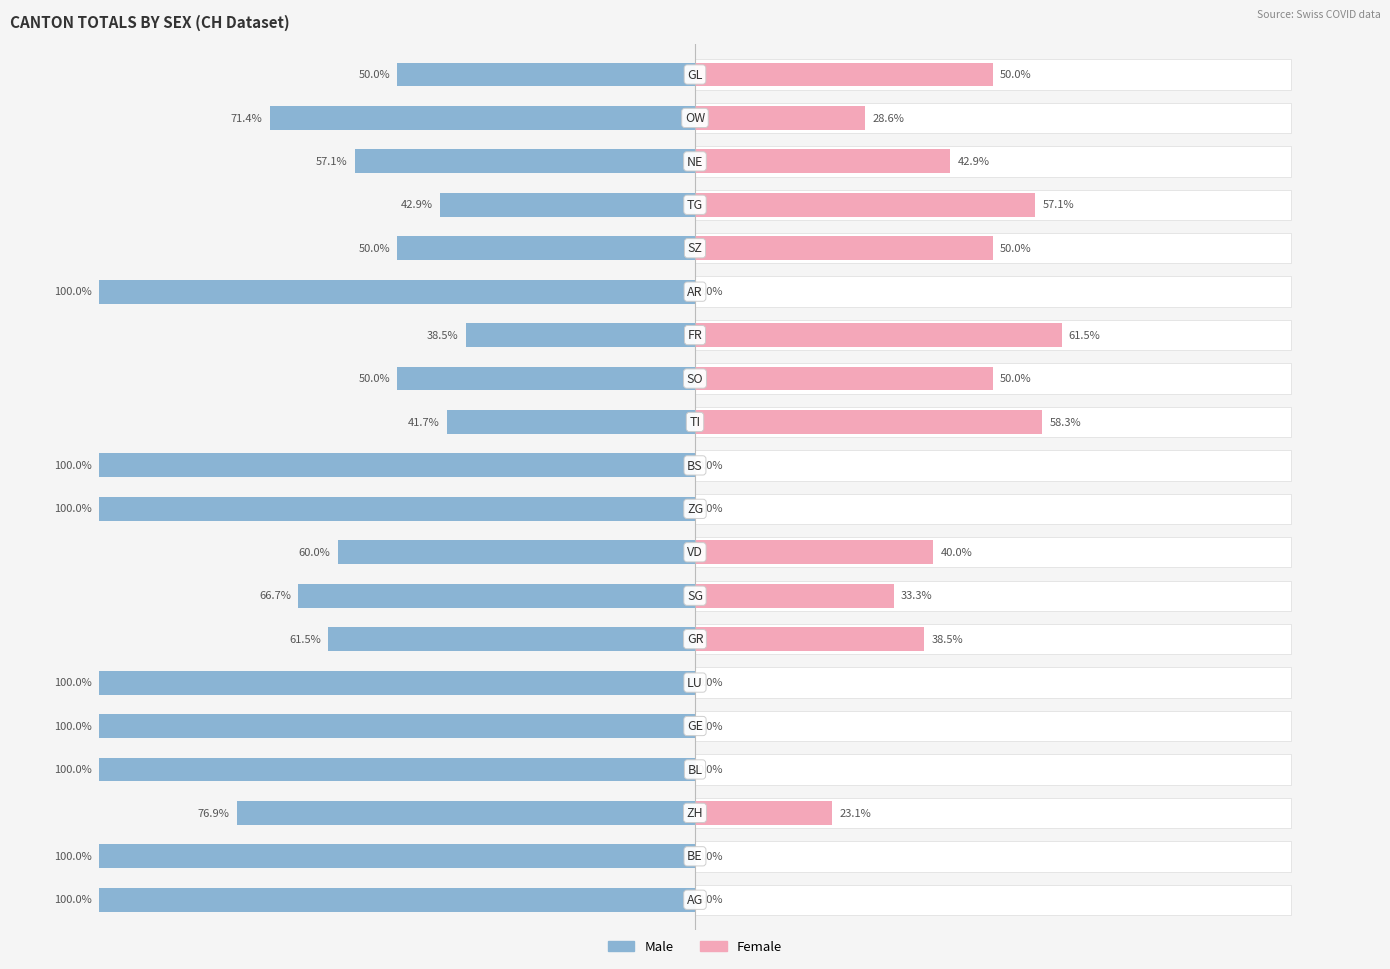

Which has a higher value, 8 or 17?

17